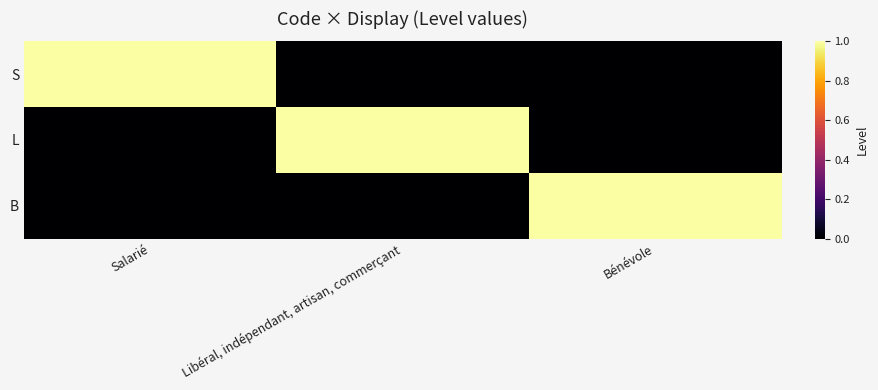

Reading right to left, list all the values displayed in this chart.

S: Bénévole=0	Libéral, indépendant, artisan, commerçant=0	Salarié=1
L: Bénévole=0	Libéral, indépendant, artisan, commerçant=1	Salarié=0
B: Bénévole=1	Libéral, indépendant, artisan, commerçant=0	Salarié=0